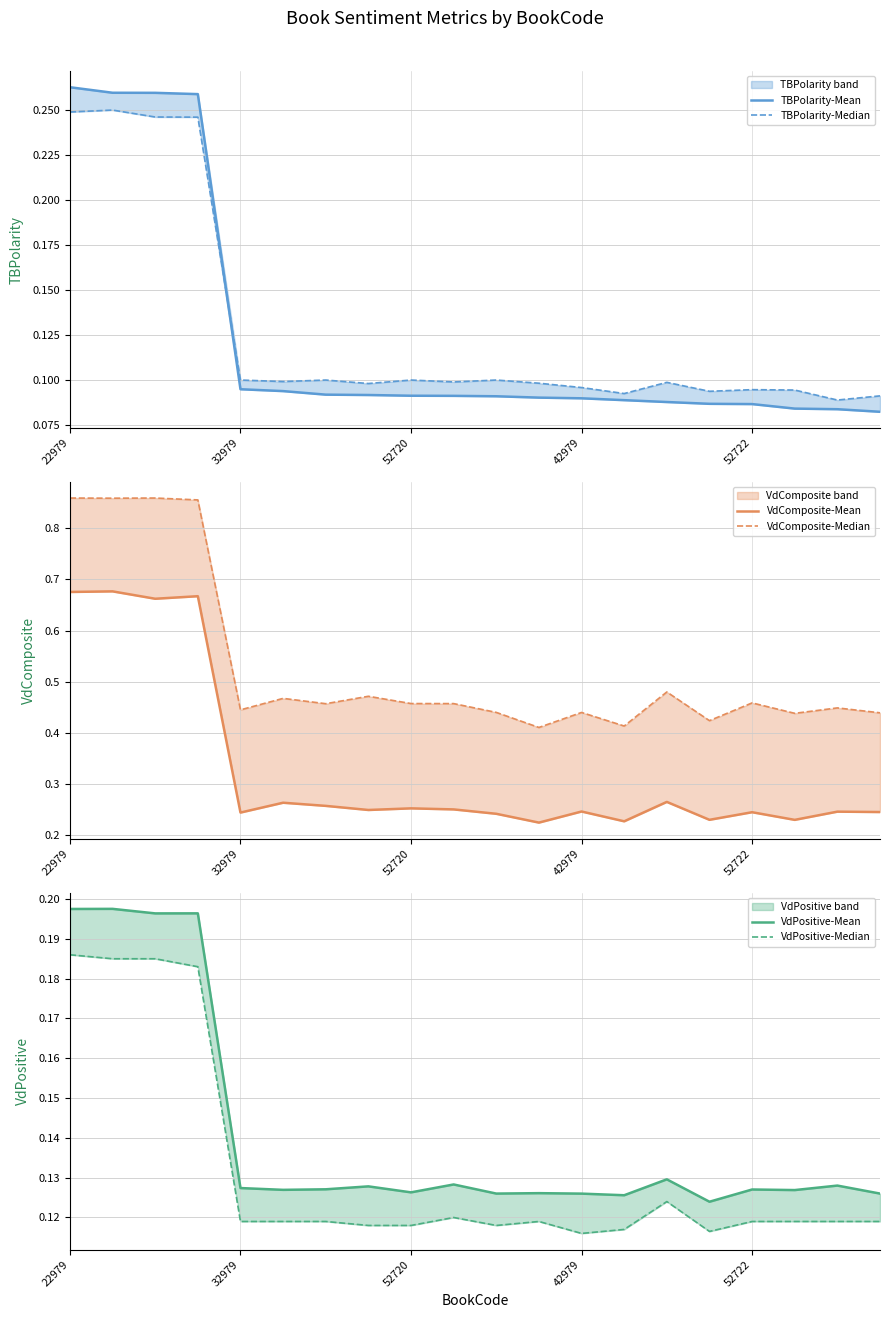

Does the chart have visible grid lines?

Yes